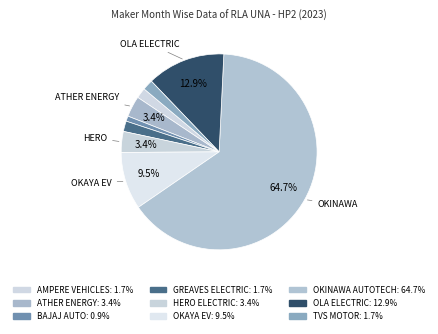

Rank the categories by value from lowest to highest.

BAJAJ AUTO, AMPERE VEHICLES, GREAVES ELECTRIC, TVS MOTOR, ATHER ENERGY, HERO ELECTRIC, OKAYA EV, OLA ELECTRIC, OKINAWA AUTOTECH